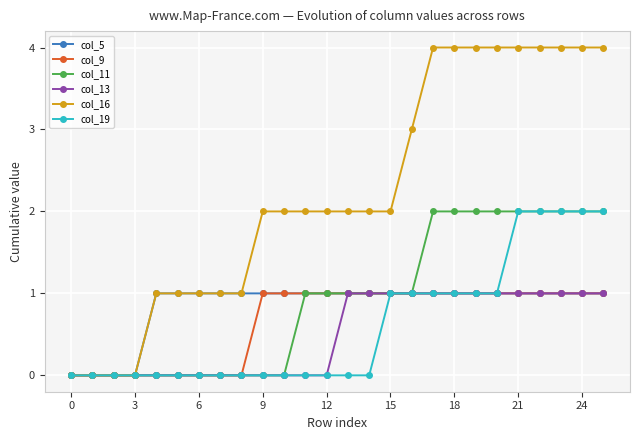

What is the value of the col_19 point at the 22nd from the left?

2